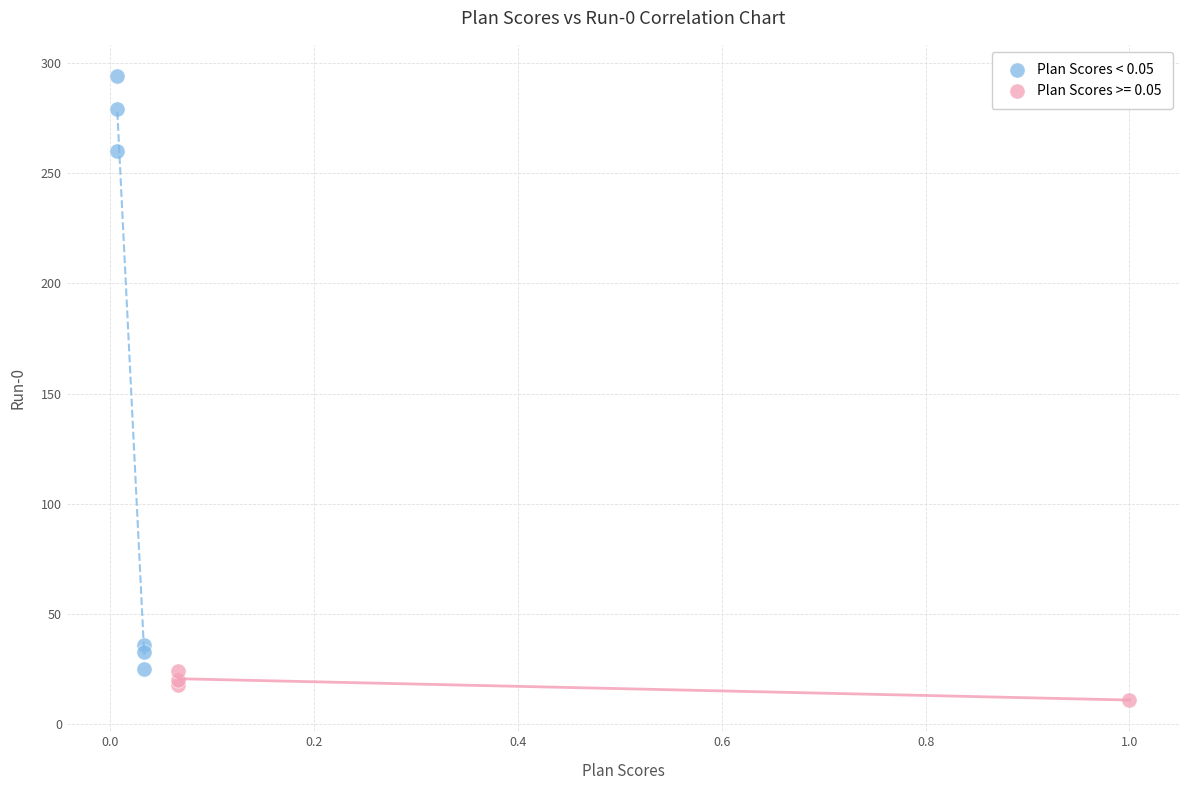

Which series reaches the maximum Y coordinate?

Plan Scores < 0.05